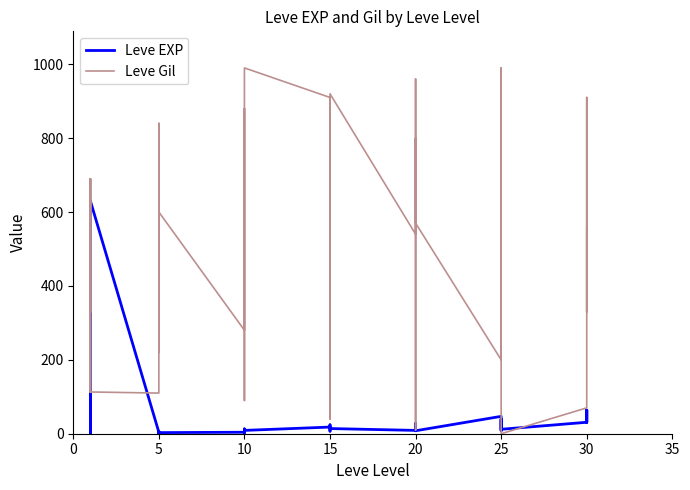

What is the maximum value for Leve EXP?

630